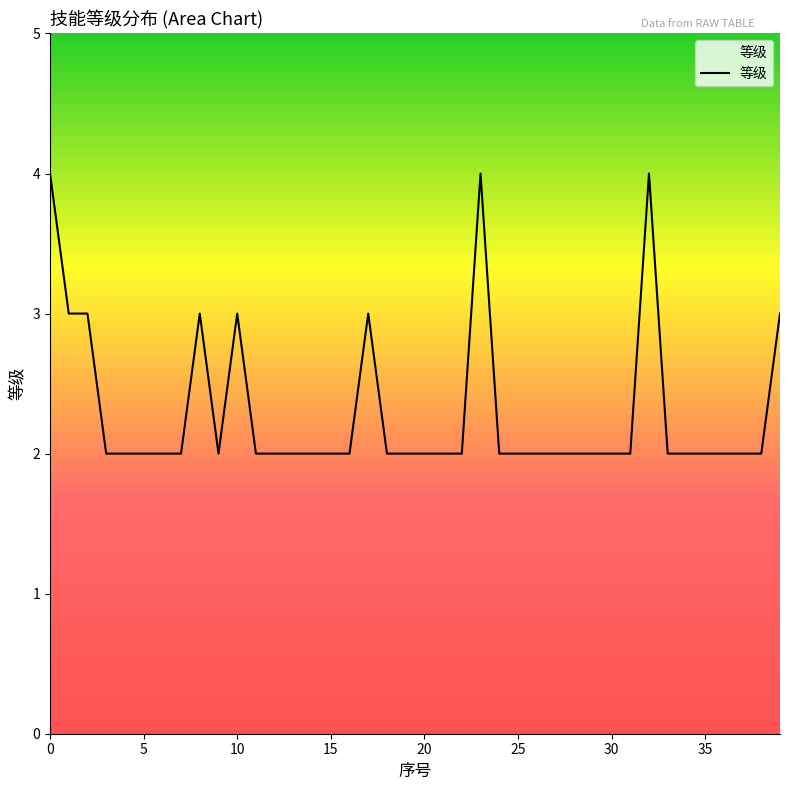

Count the number of categories in the chart.

40